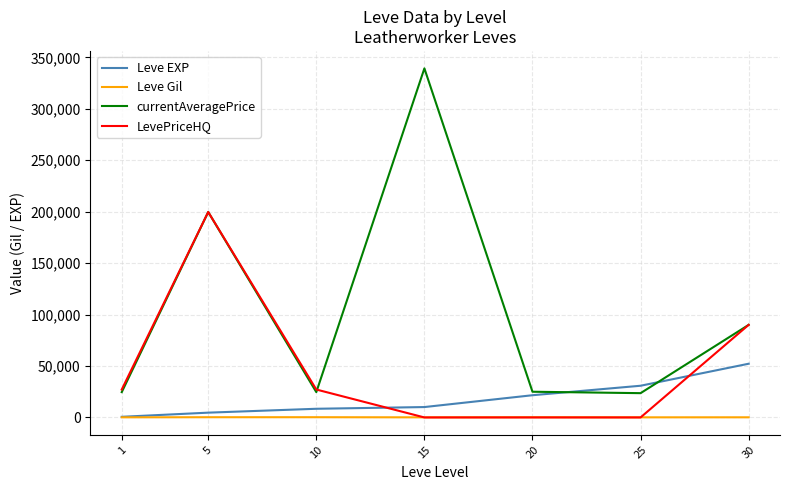

Where do currentAveragePrice and Leve EXP first cross each other?

20 and 25